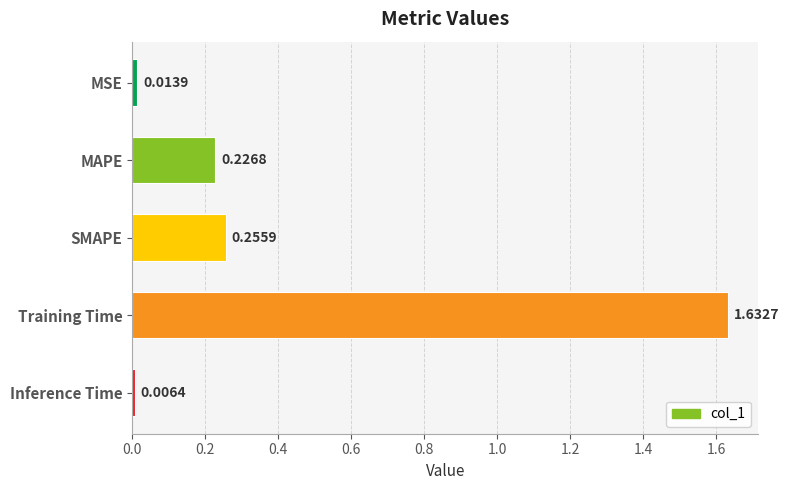

What is the sum of all values?

2.1